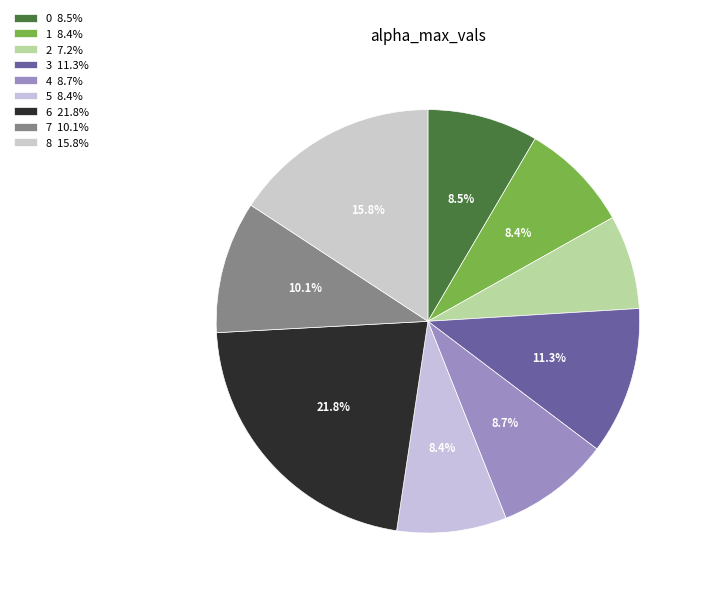

Between 7 and 6, which is larger?

6